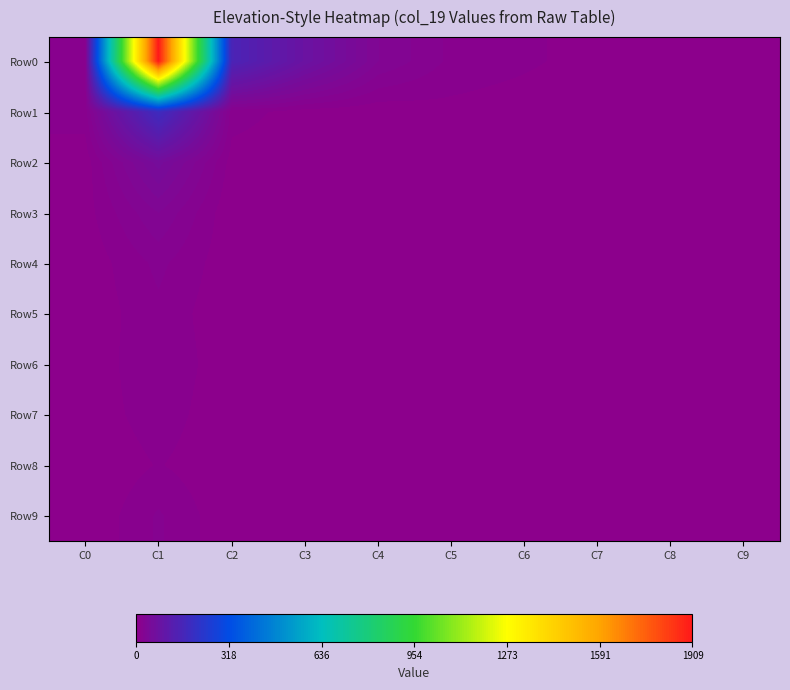

At which category does the chart reach its peak across all series?

C1